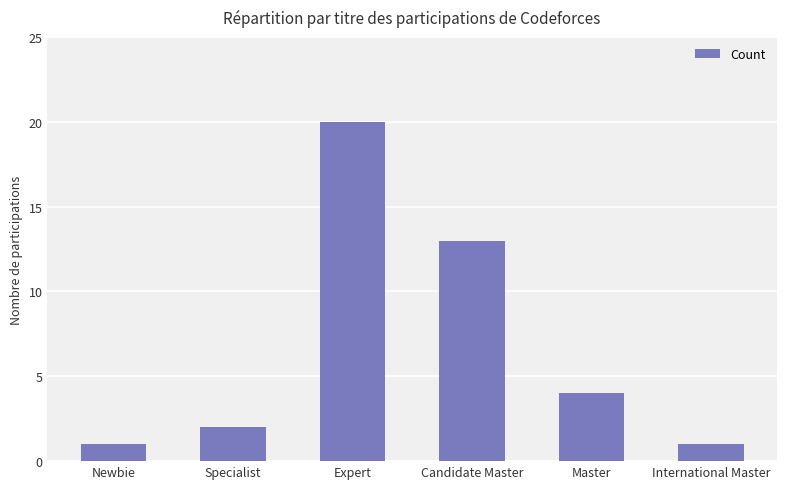

How many values are below 4?

3